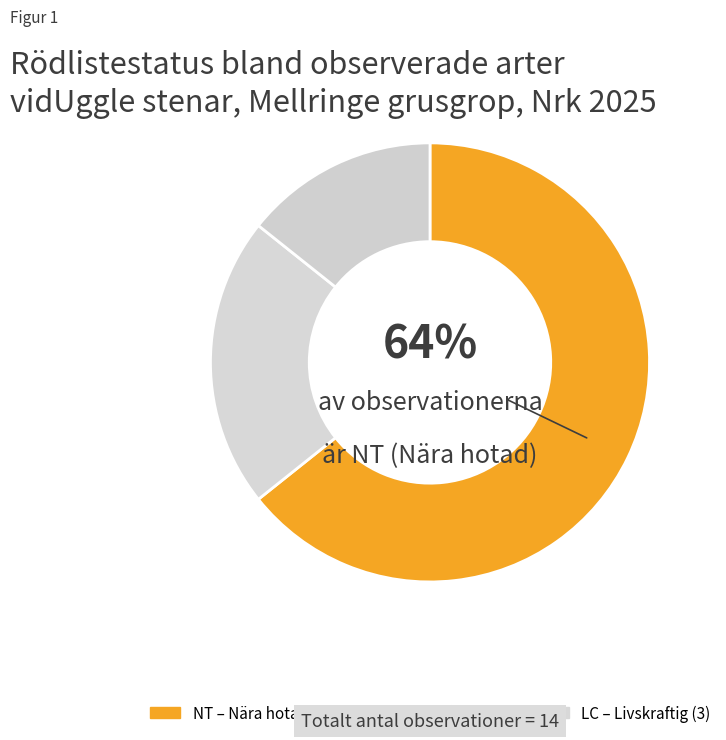

How many slices are in this pie chart?

3